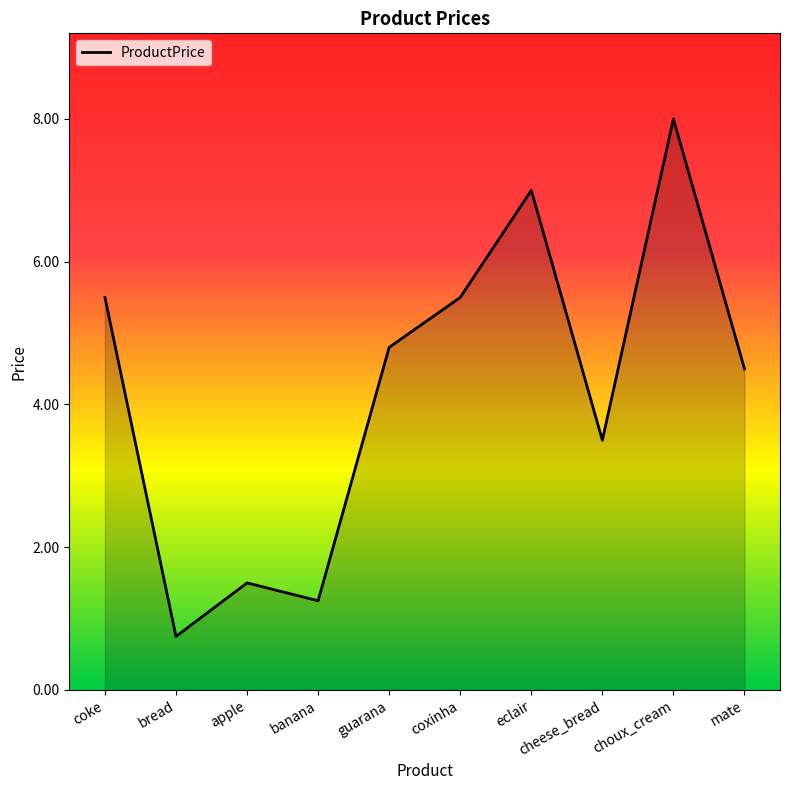

The value at bread is 0.2. True or false?

False